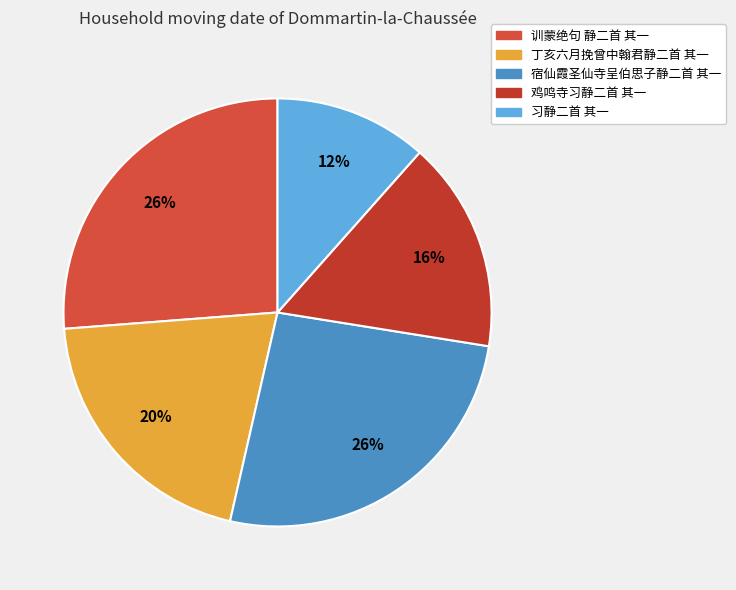

The 丁亥六月挽曾中翰君静二首 其一 slice represents 13% of the pie. True or false?

False